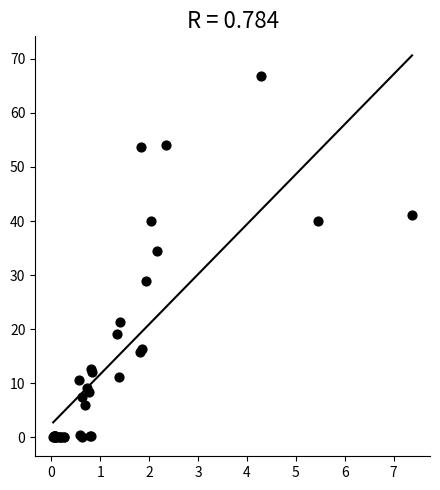

What Y value in the scatter plot is closest to 33?

34.4